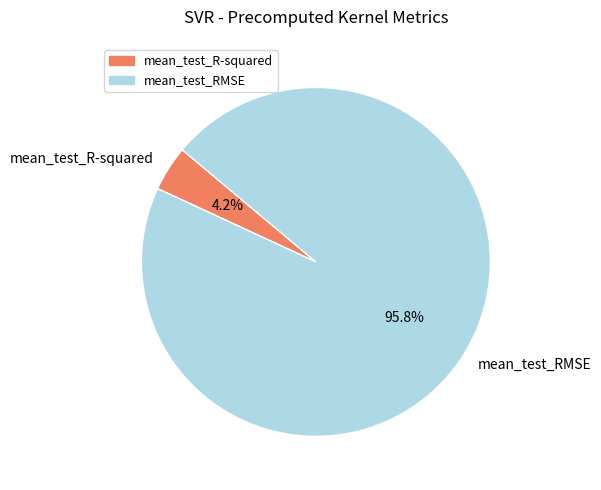

Which has a higher value, mean_test_RMSE or mean_test_R-squared?

mean_test_RMSE